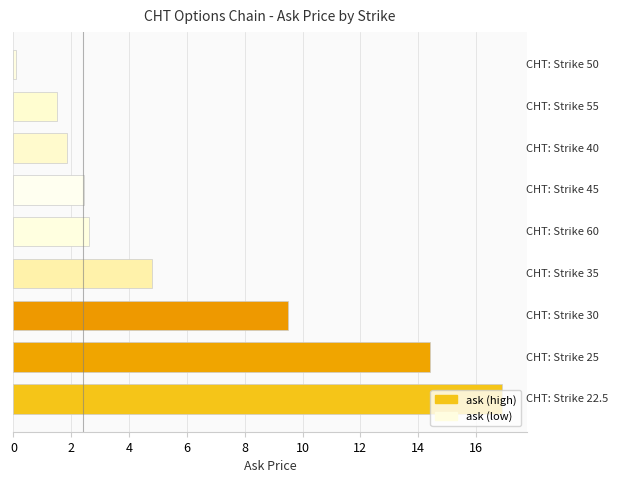

What is the sum of all values?

54.1